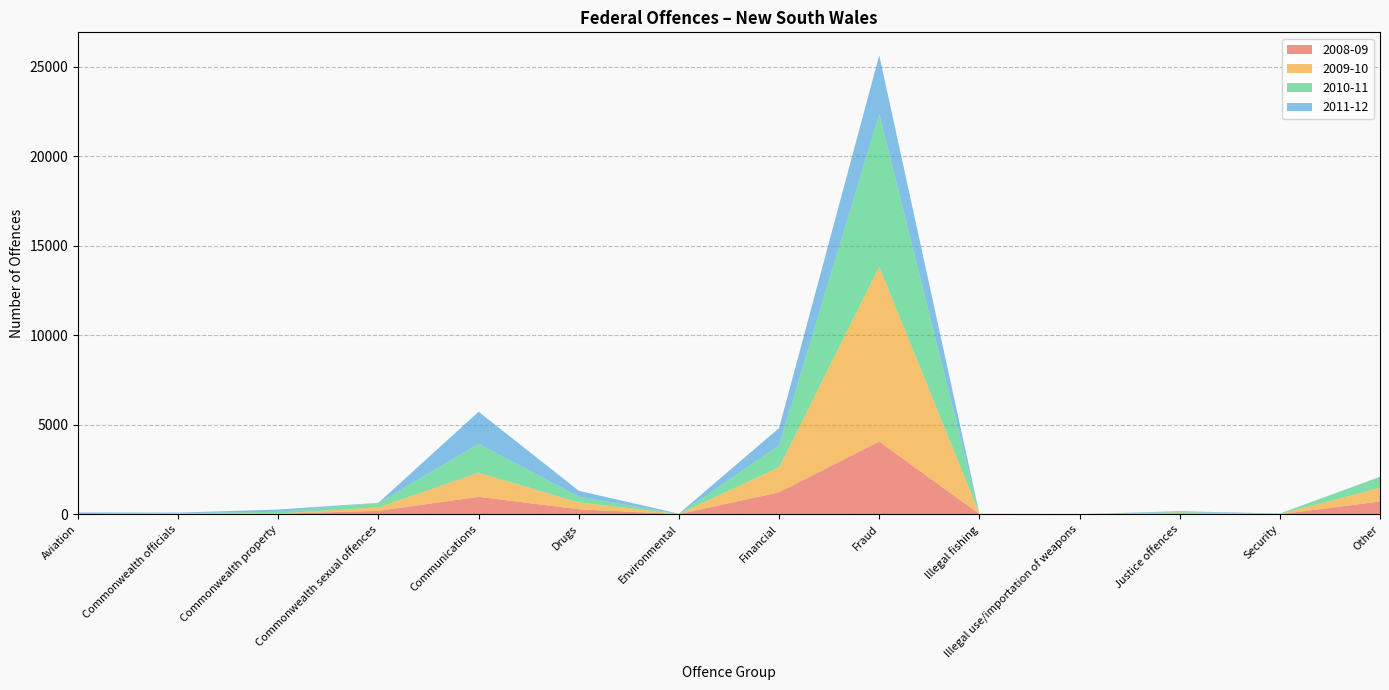

Reading right to left, list all the values displayed in this chart.

2008-09: 709	0	54	0	8	4059	1225	5	276	972	190	24	15	10
2009-10: 763	12	37	3	18	9762	1400	8	384	1349	195	19	28	3
2010-11: 611	6	40	0	0	8531	1222	0	323	1616	245	92	19	6
2011-12: 8	21	38	0	0	3275	967	16	325	1785	10	126	30	80